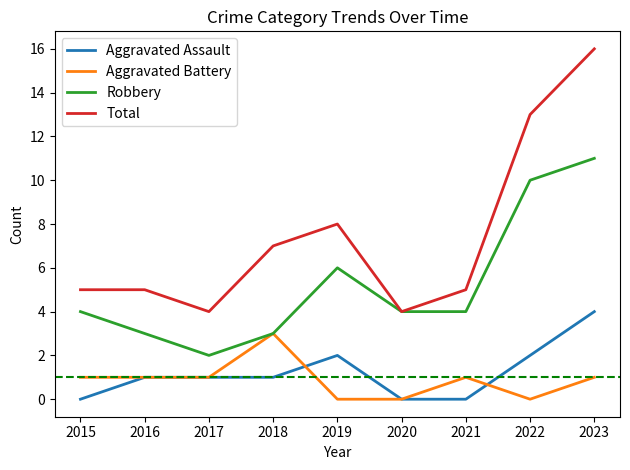

At which category is the sum across all series the highest?

2023